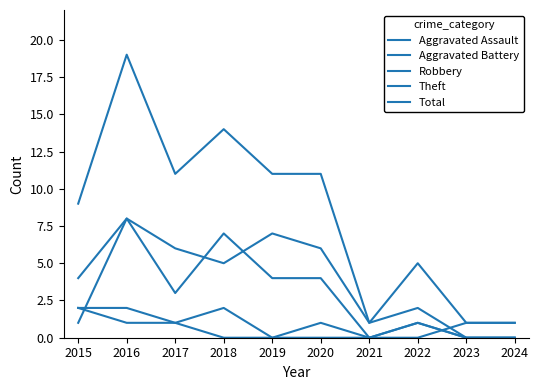

Does the chart display data point markers on the line(s)?

No